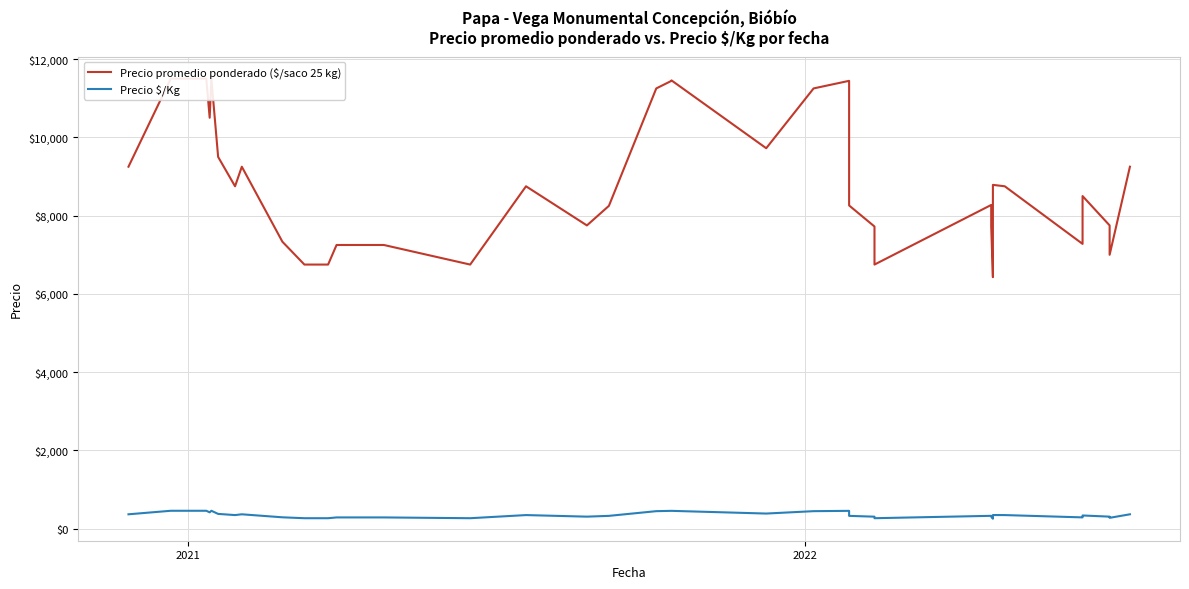

What are all the series names shown in the legend?

Precio promedio ponderado ($/saco 25 kg), Precio $/Kg